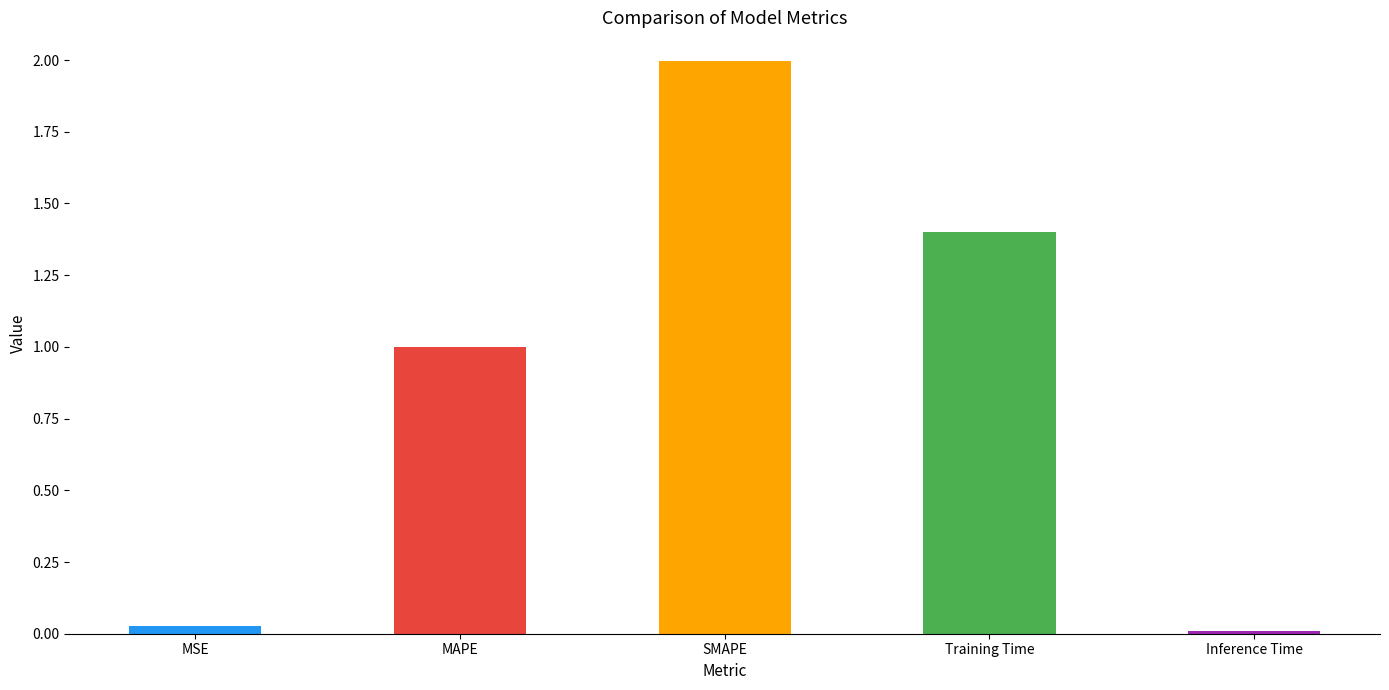

Does the chart contain any negative values?

No